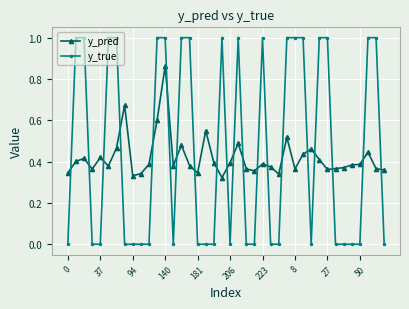

True or false: y_pred has more than 0 points higher than both neighbors.

True